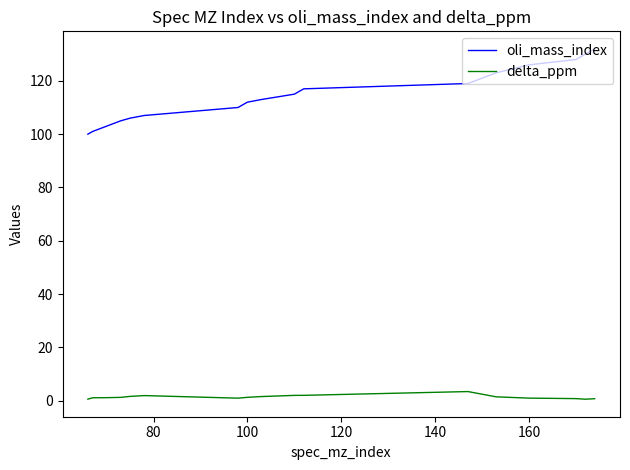

True or false: delta_ppm and oli_mass_index intersect in this chart.

False